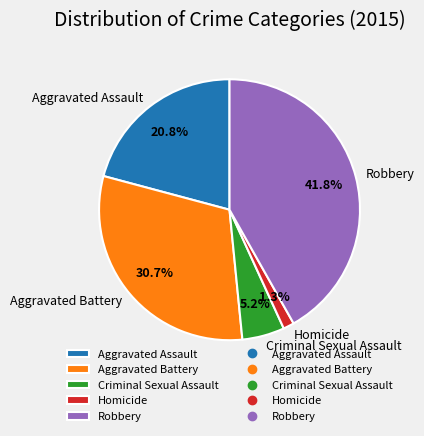

Which has a higher value, Homicide or Robbery?

Robbery